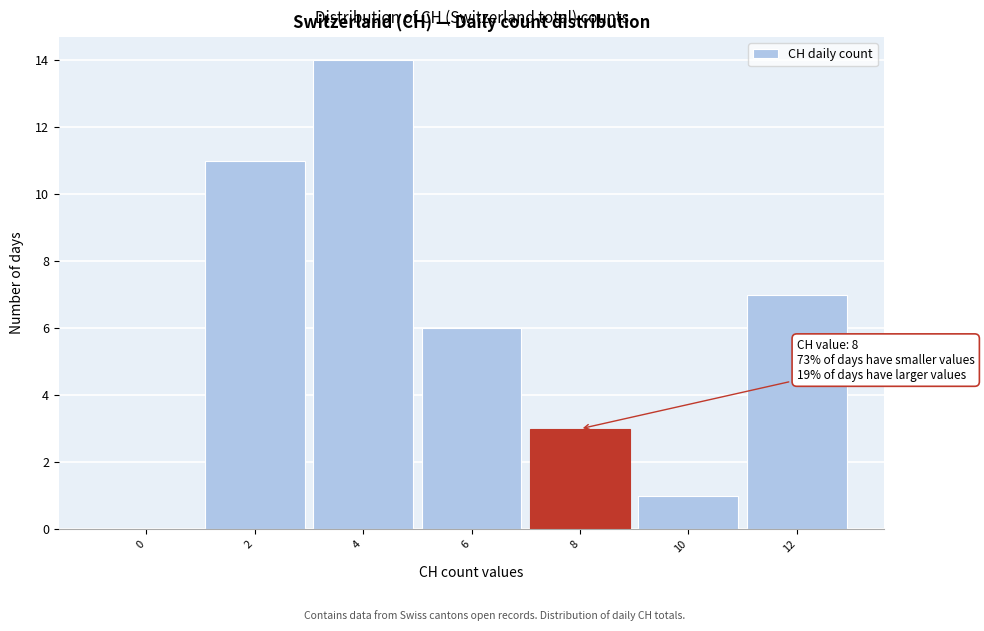

Reading right to left, extract all data points from this chart.

12=7	10=1	8=3	6=6	4=14	2=11	0=0